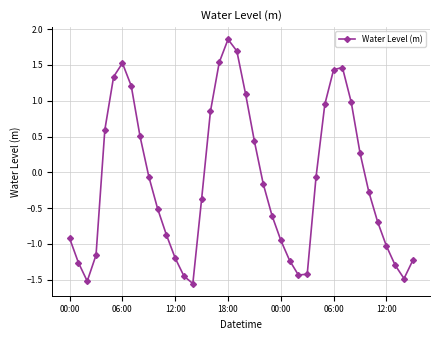

What is the value of the 24th point from the left?

-0.6